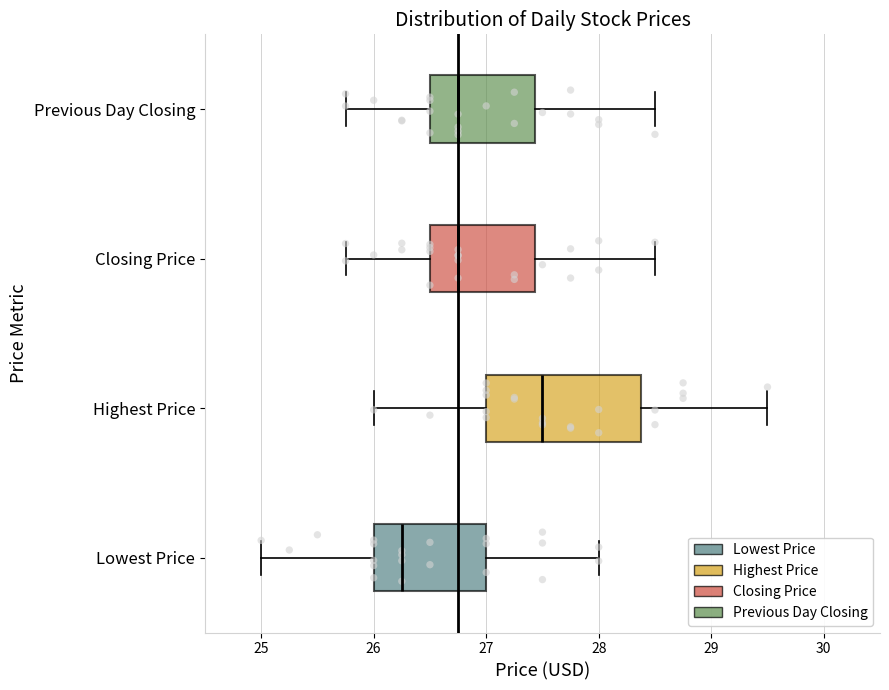

Where does the left whisker of the box for Previous Day Closing end on the x-axis? The values are not printed on the chart, so give them approximately, as read against the axis.

25.8